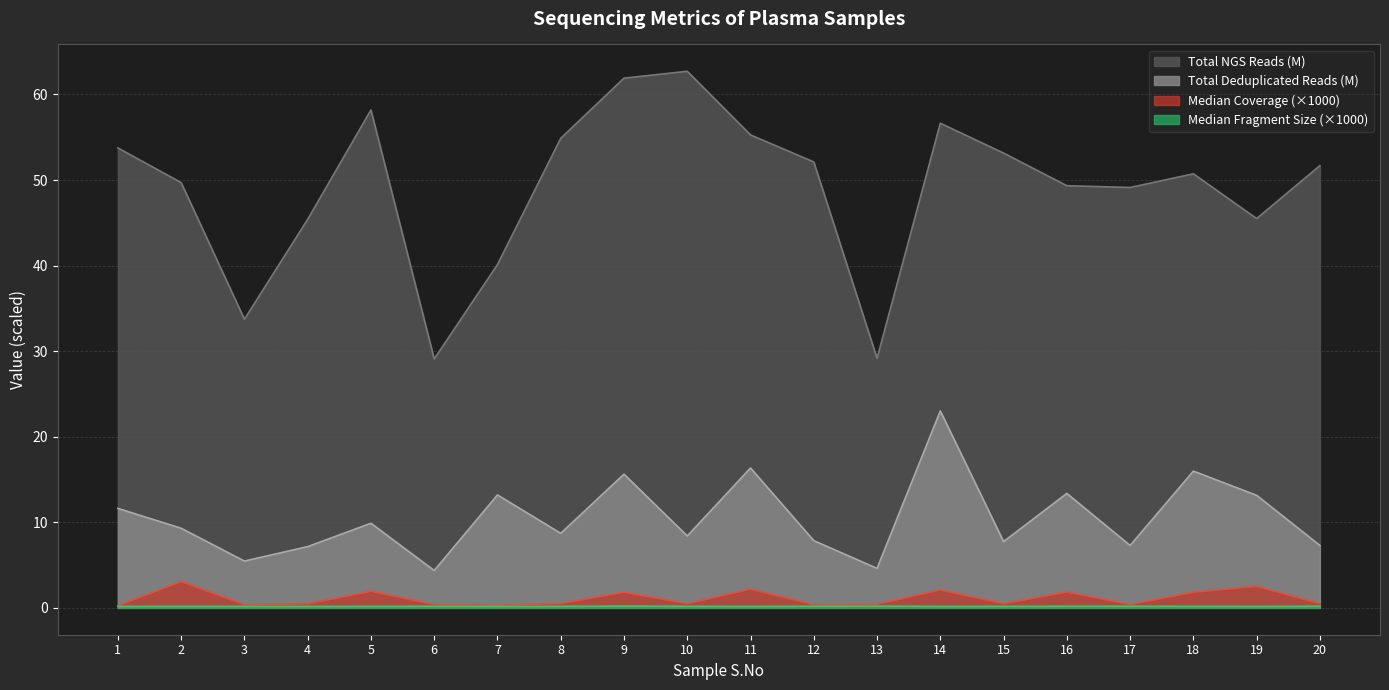

How many data points does each series have?

20